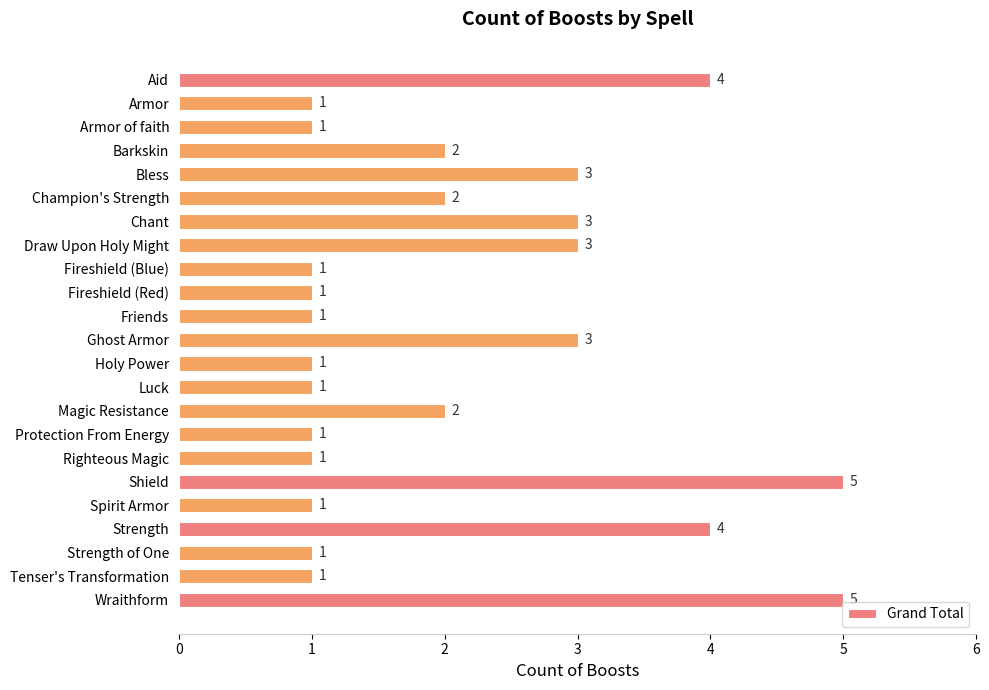

Count the number of values greater than 1.

11